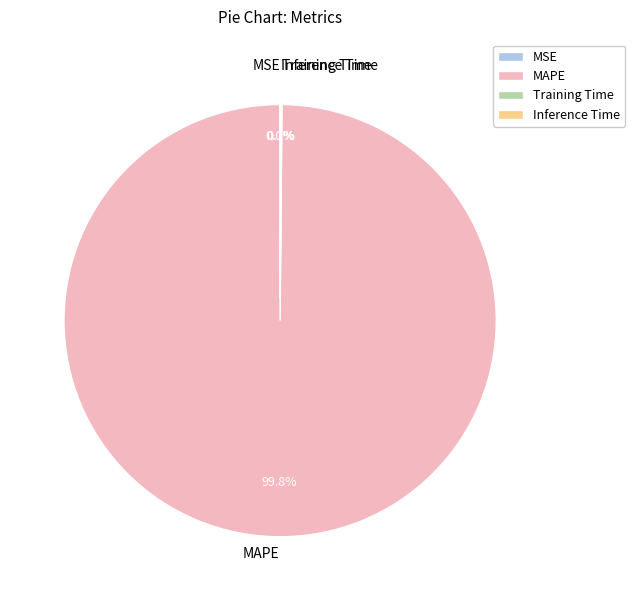

To the nearest percent, what percentage of the pie is MAPE?

100%